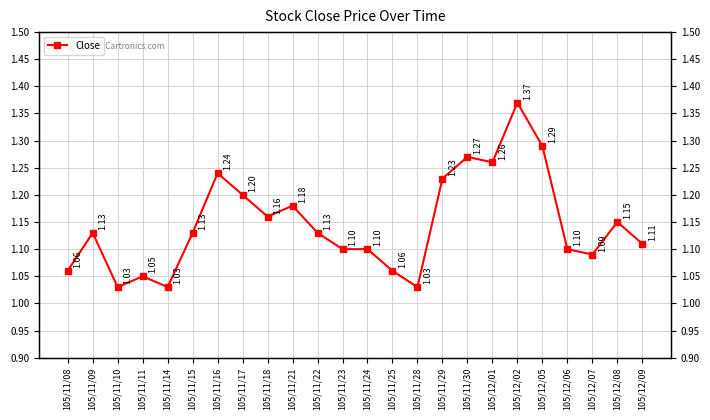

What is the smallest value displayed?

1.0